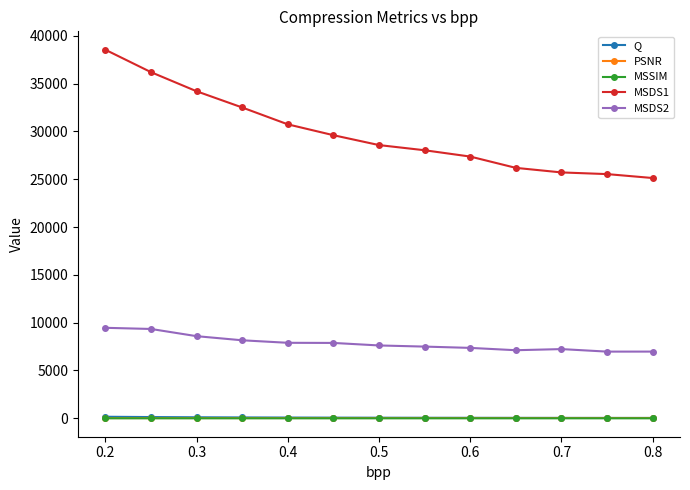

Which series has the largest total across all categories?

MSDS1